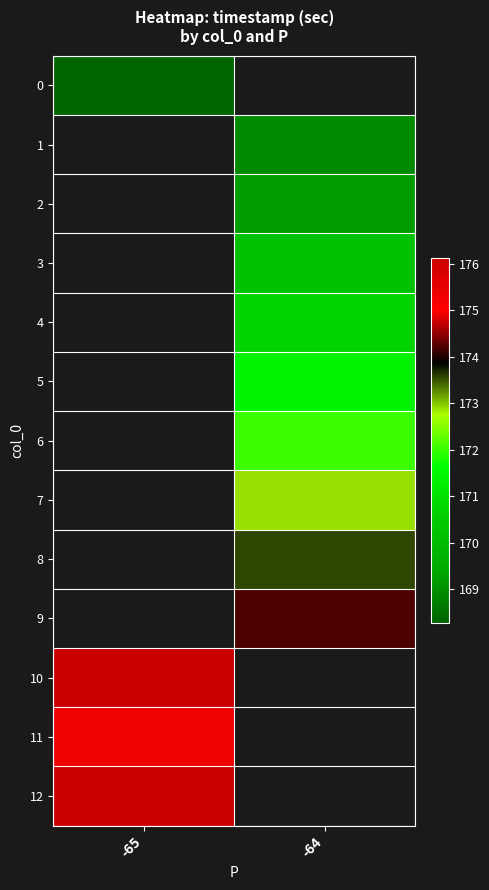

List the series in order of their overall mean, lowest first.

0, 1, 2, 3, 4, 5, 6, 7, 8, 9, 10, 11, 12